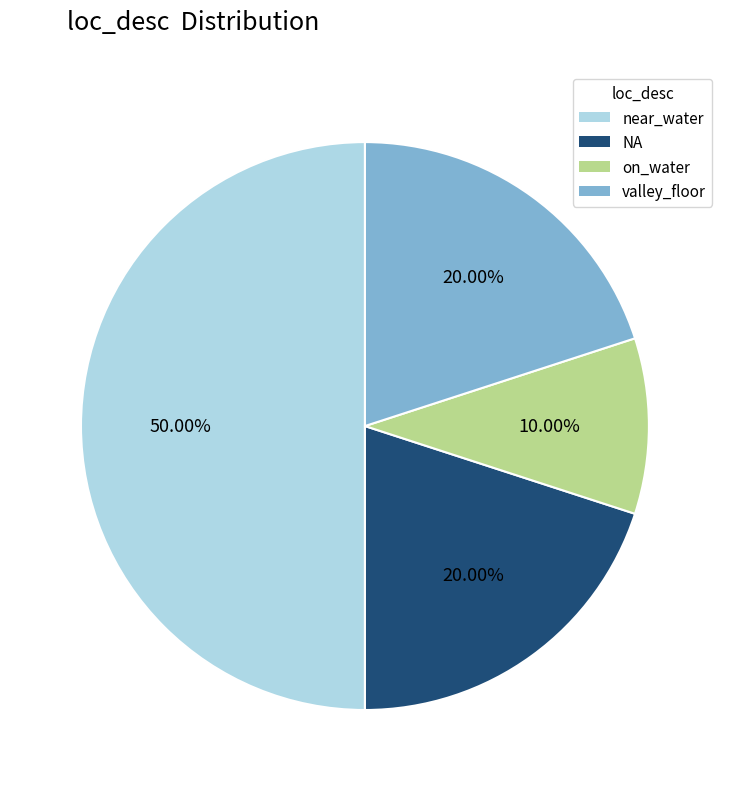

What is the smallest slice in the pie chart?

on_water